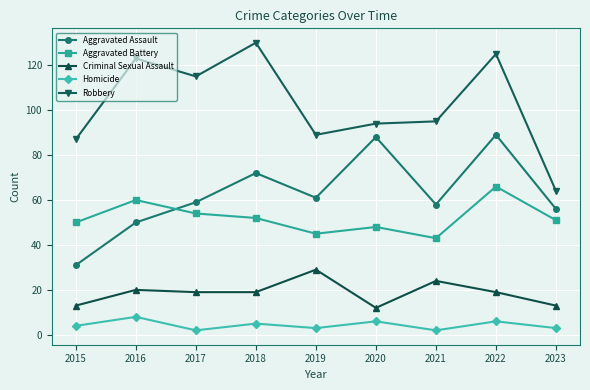

True or false: Criminal Sexual Assault and Aggravated Assault intersect in this chart.

False